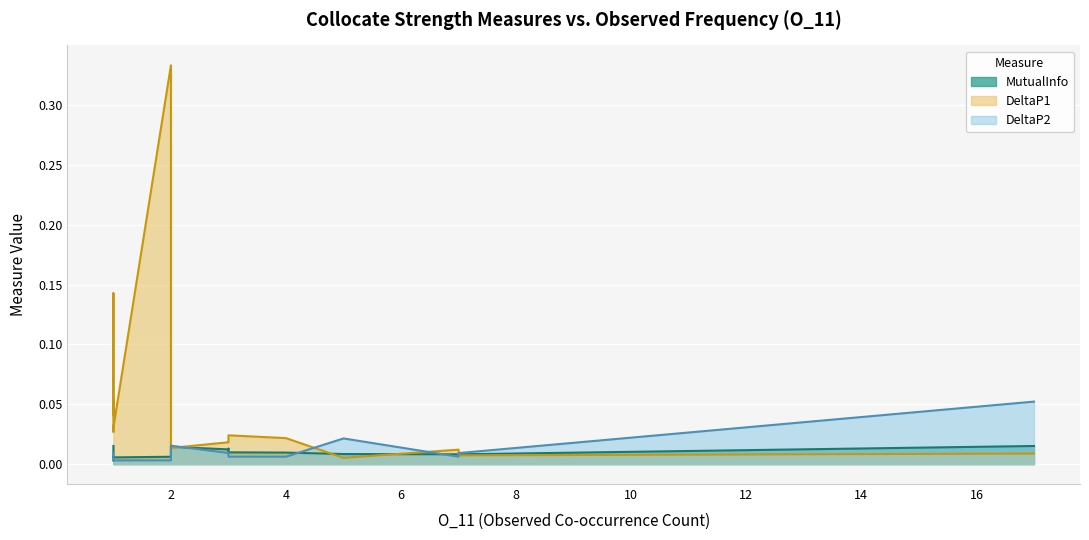

What is the label of the 3rd point from the left?

3